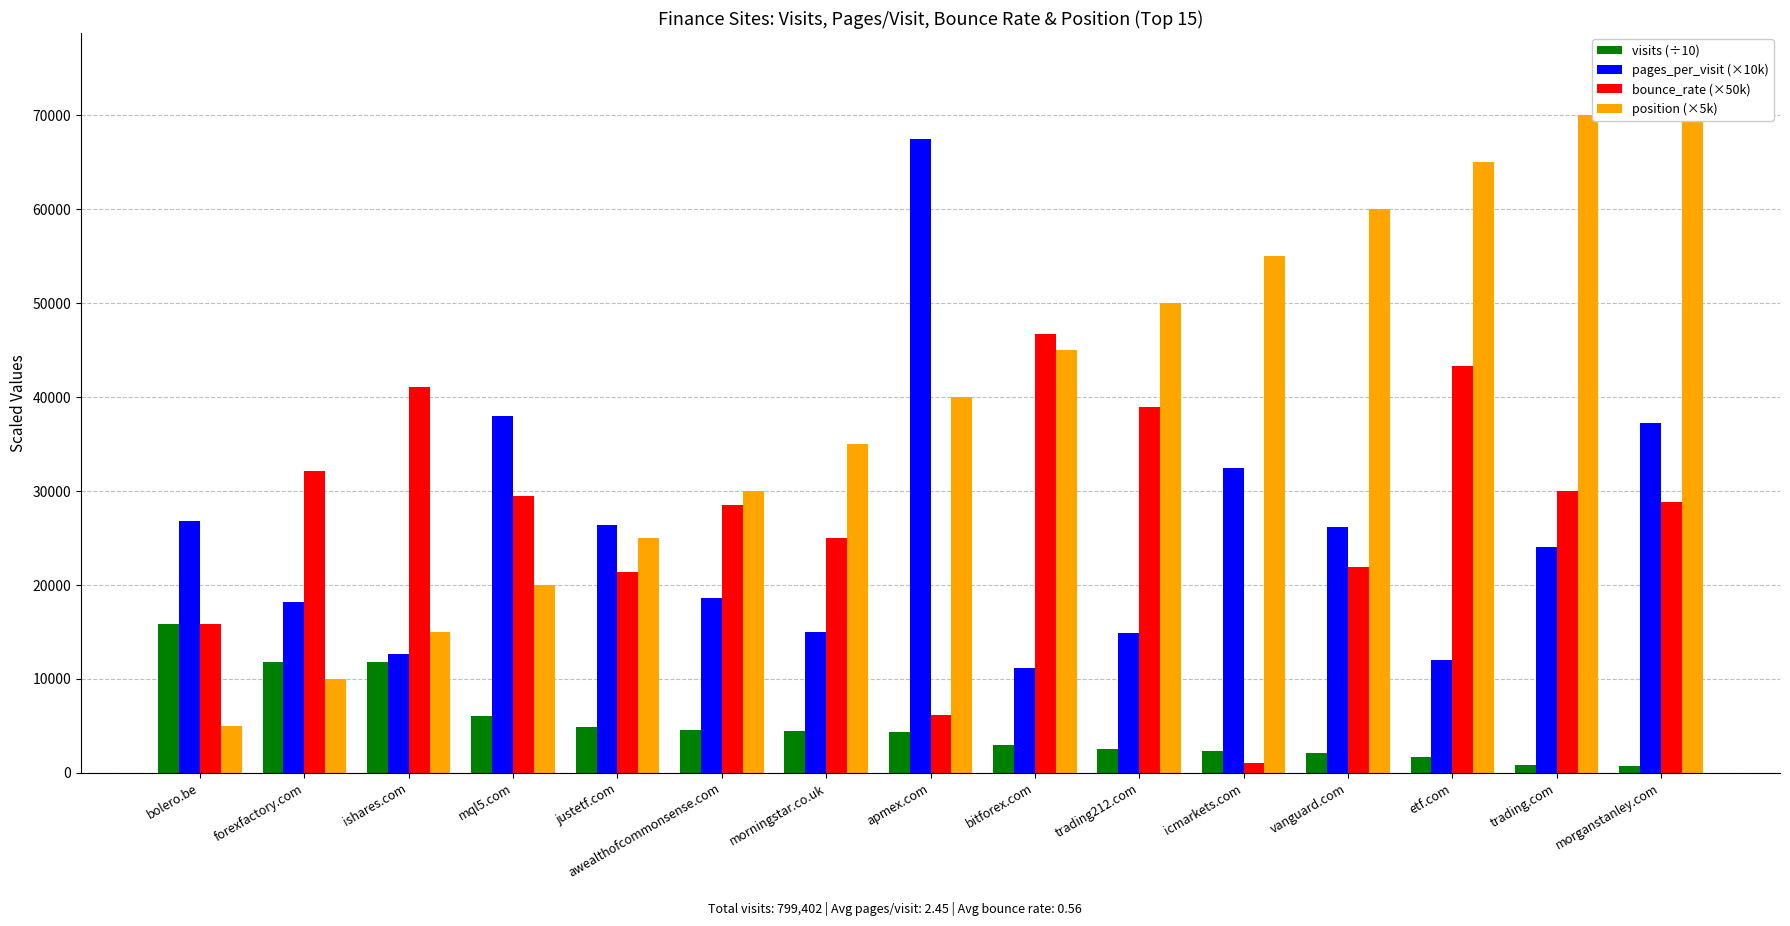

What is the difference between the maximum and minimum values in the pages_per_visit (×10k) series?

56284.0